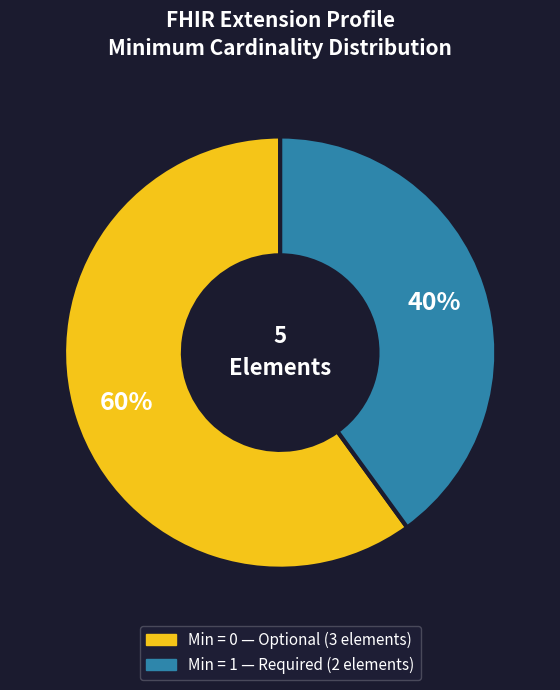

Is there a majority slice in this chart?

Yes